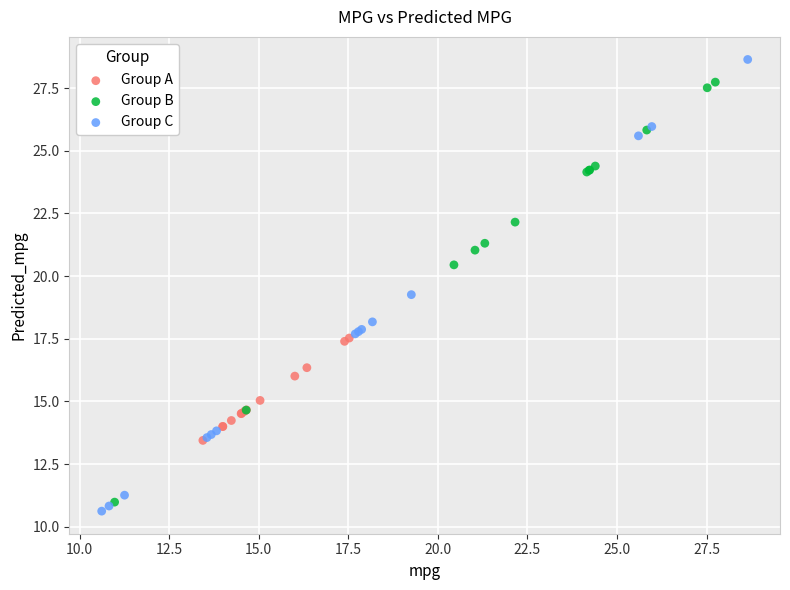

Which series contains the highest Y value?

Group C